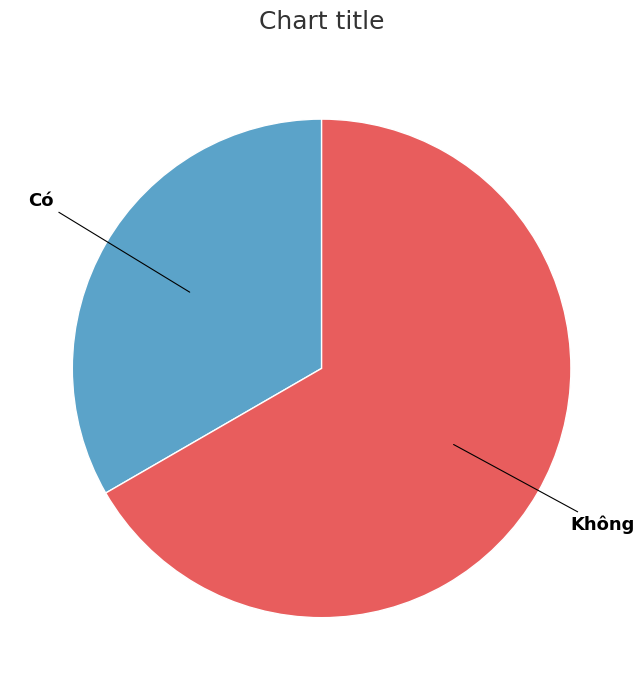

How many slices are in this pie chart?

2